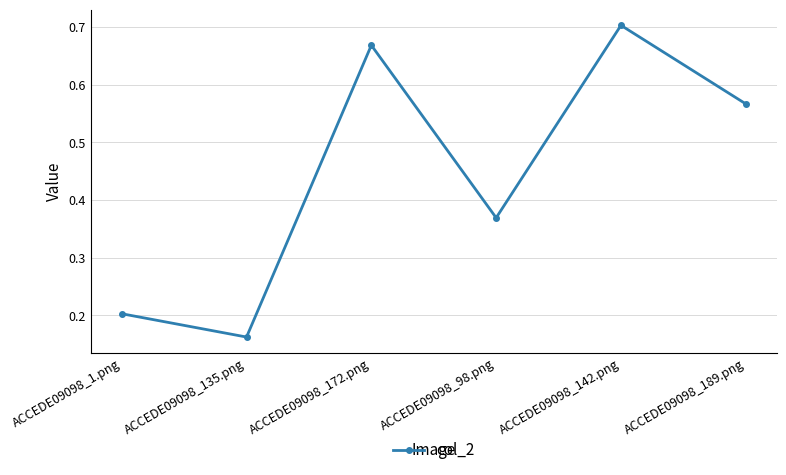

Between ACCEDE09098_1.png and ACCEDE09098_135.png, which is larger?

ACCEDE09098_1.png